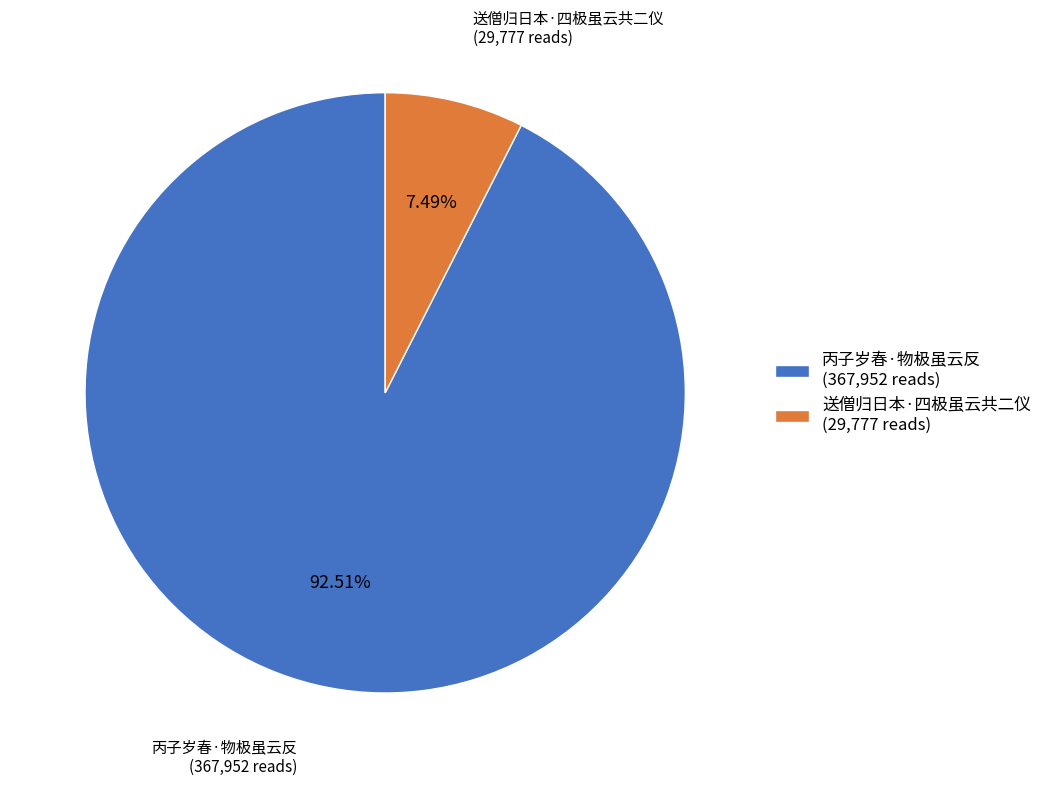

How many slices are in this pie chart?

2